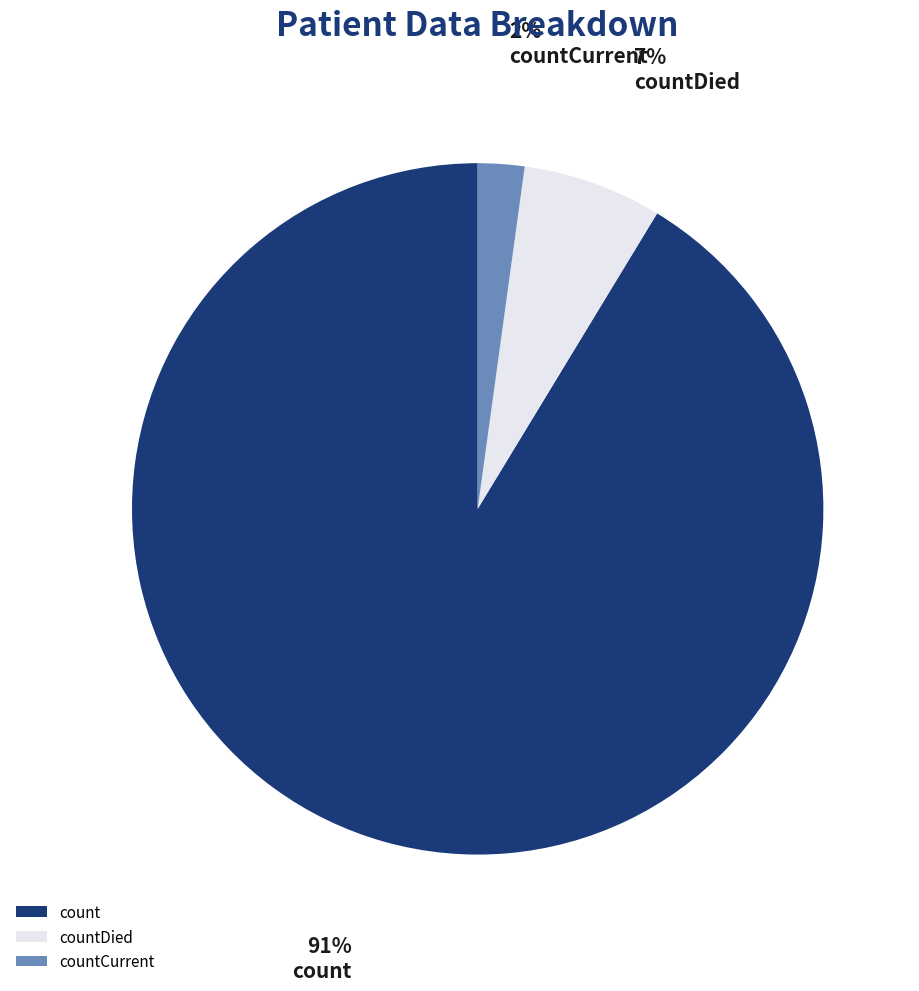

Which has a higher value, count or countCurrent?

count